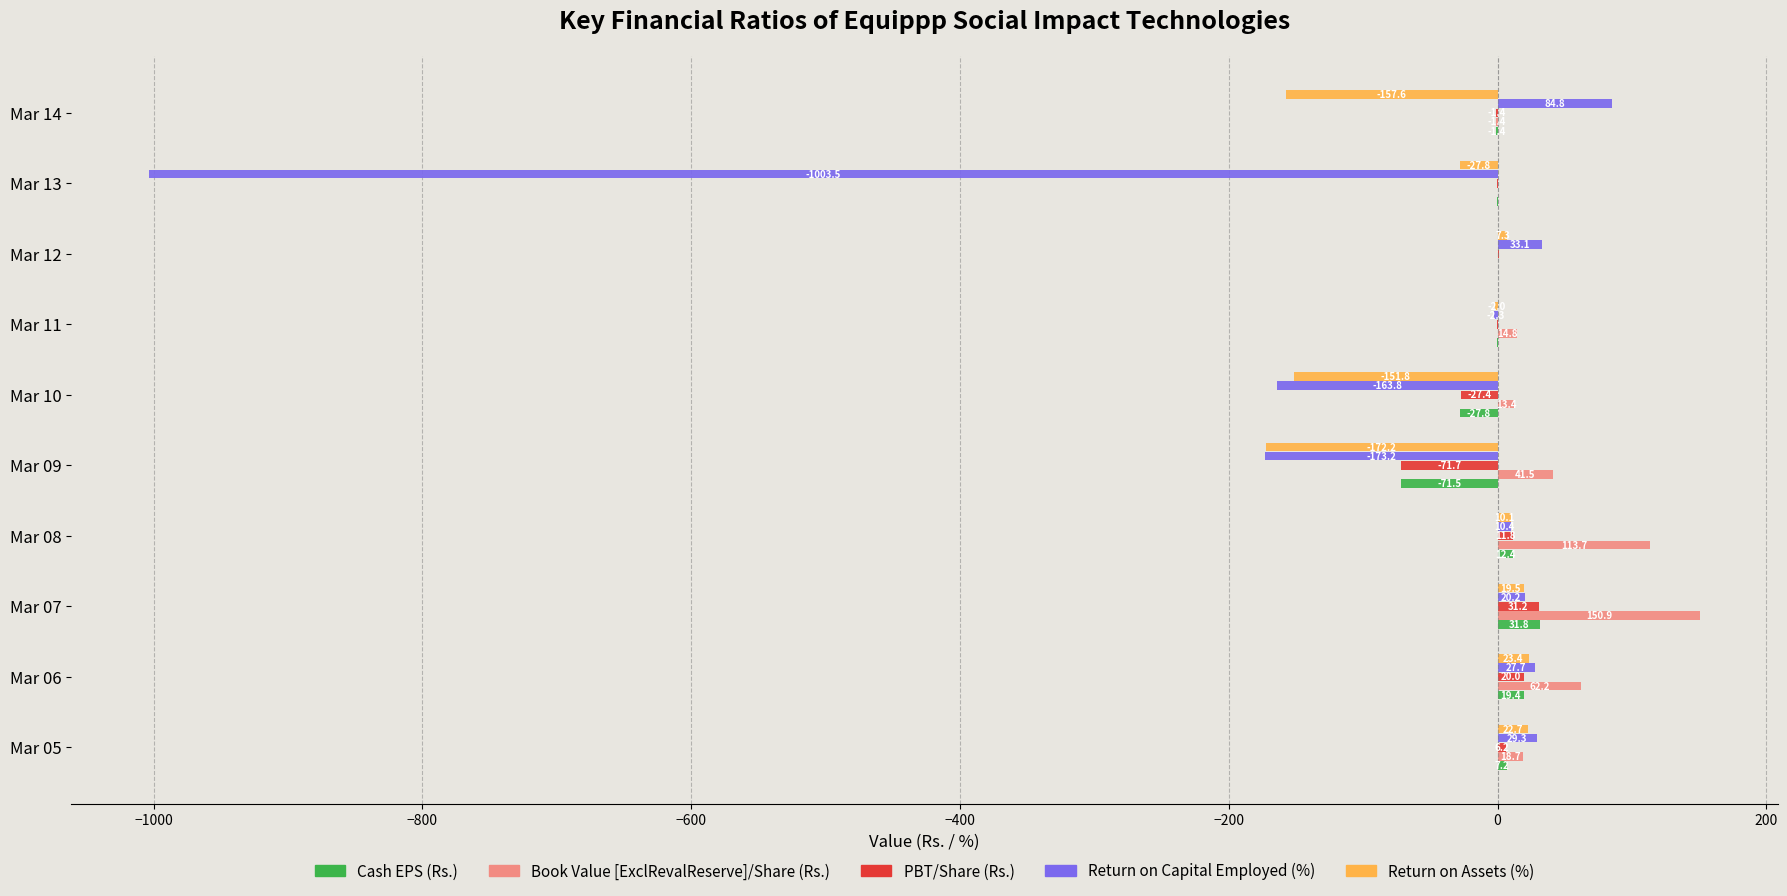

The value of Cash EPS (Rs.) at Mar 14 is -1.4. True or false?

True